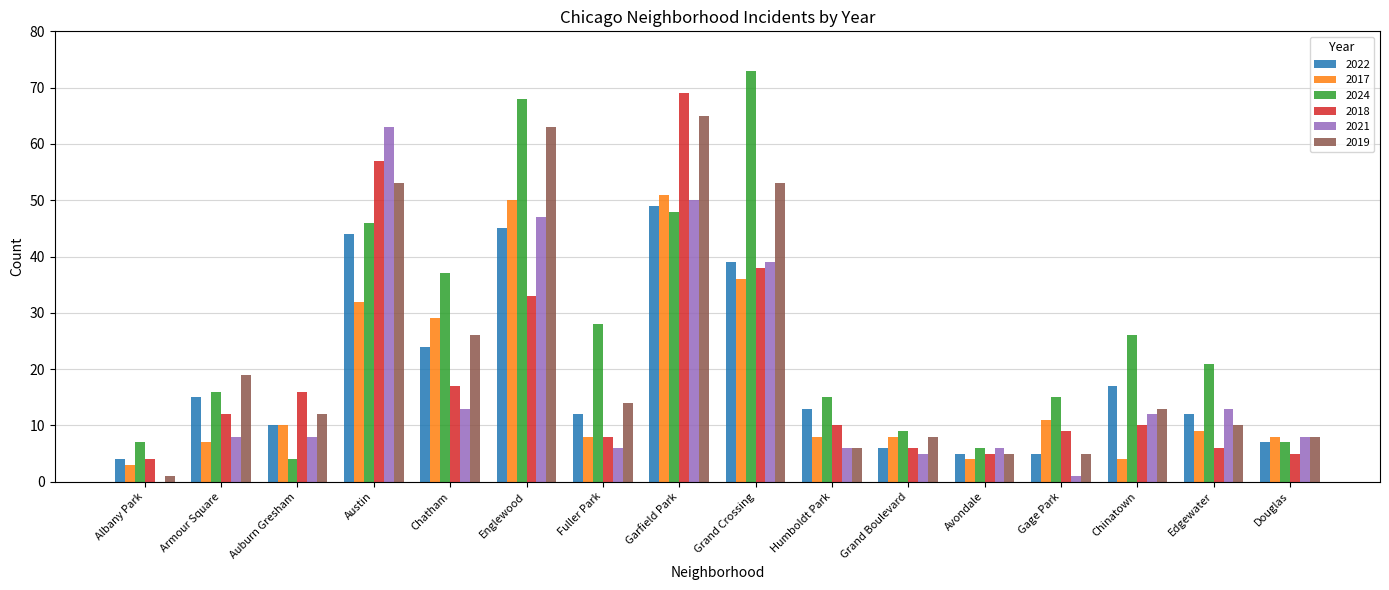

Which category has the highest value across all series?

Grand Crossing